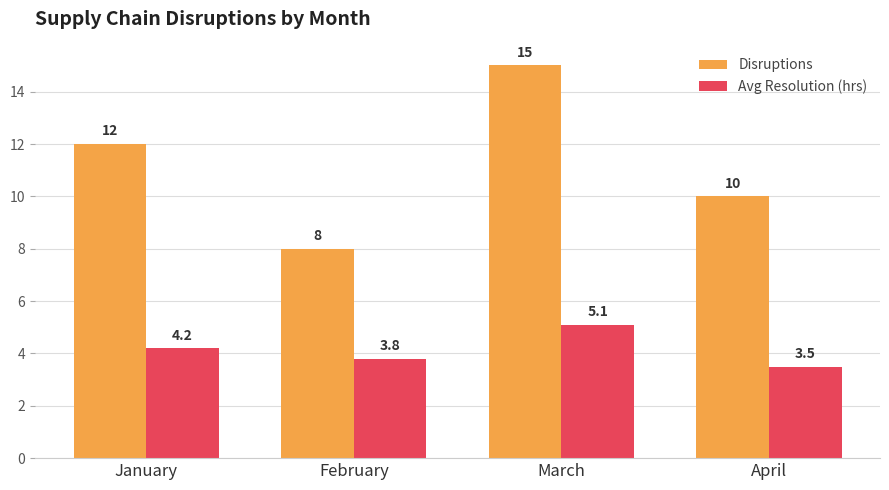

What is the sum of the Avg Resolution (hrs) values at February and April?

7.3